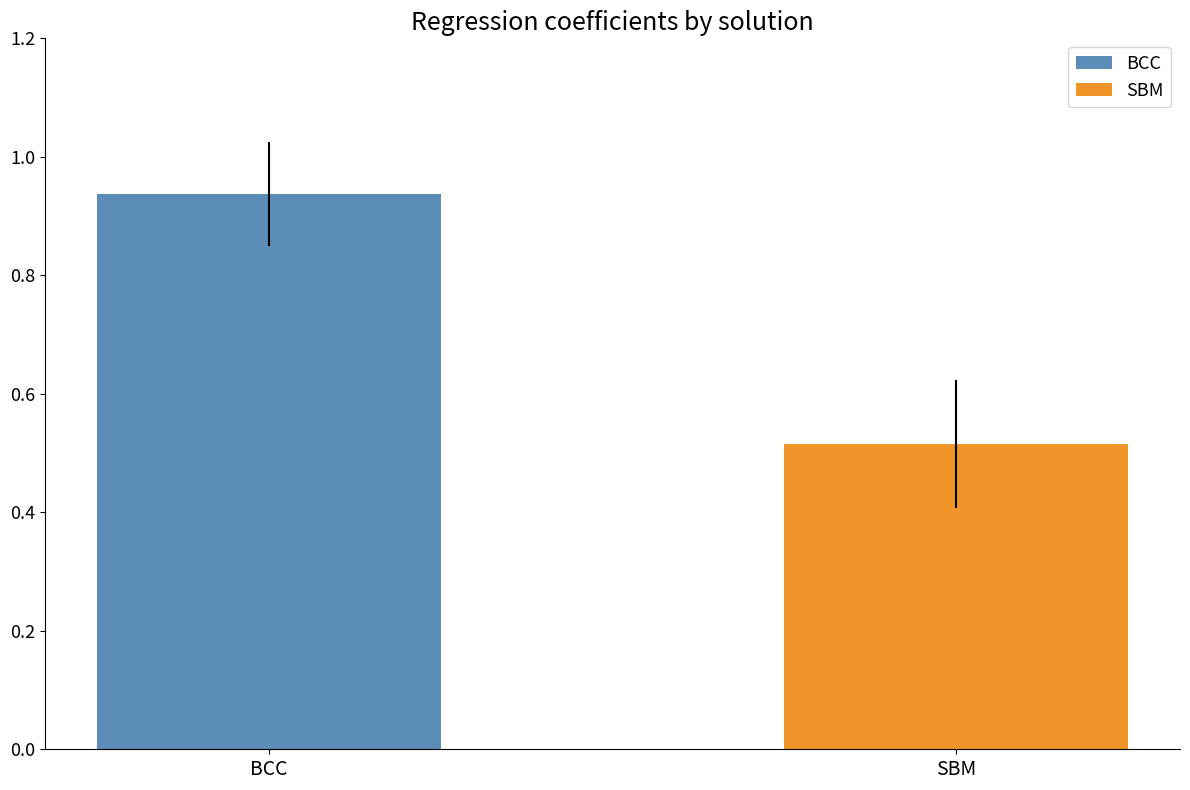

List the series in order of their overall mean, lowest first.

SBM, BCC